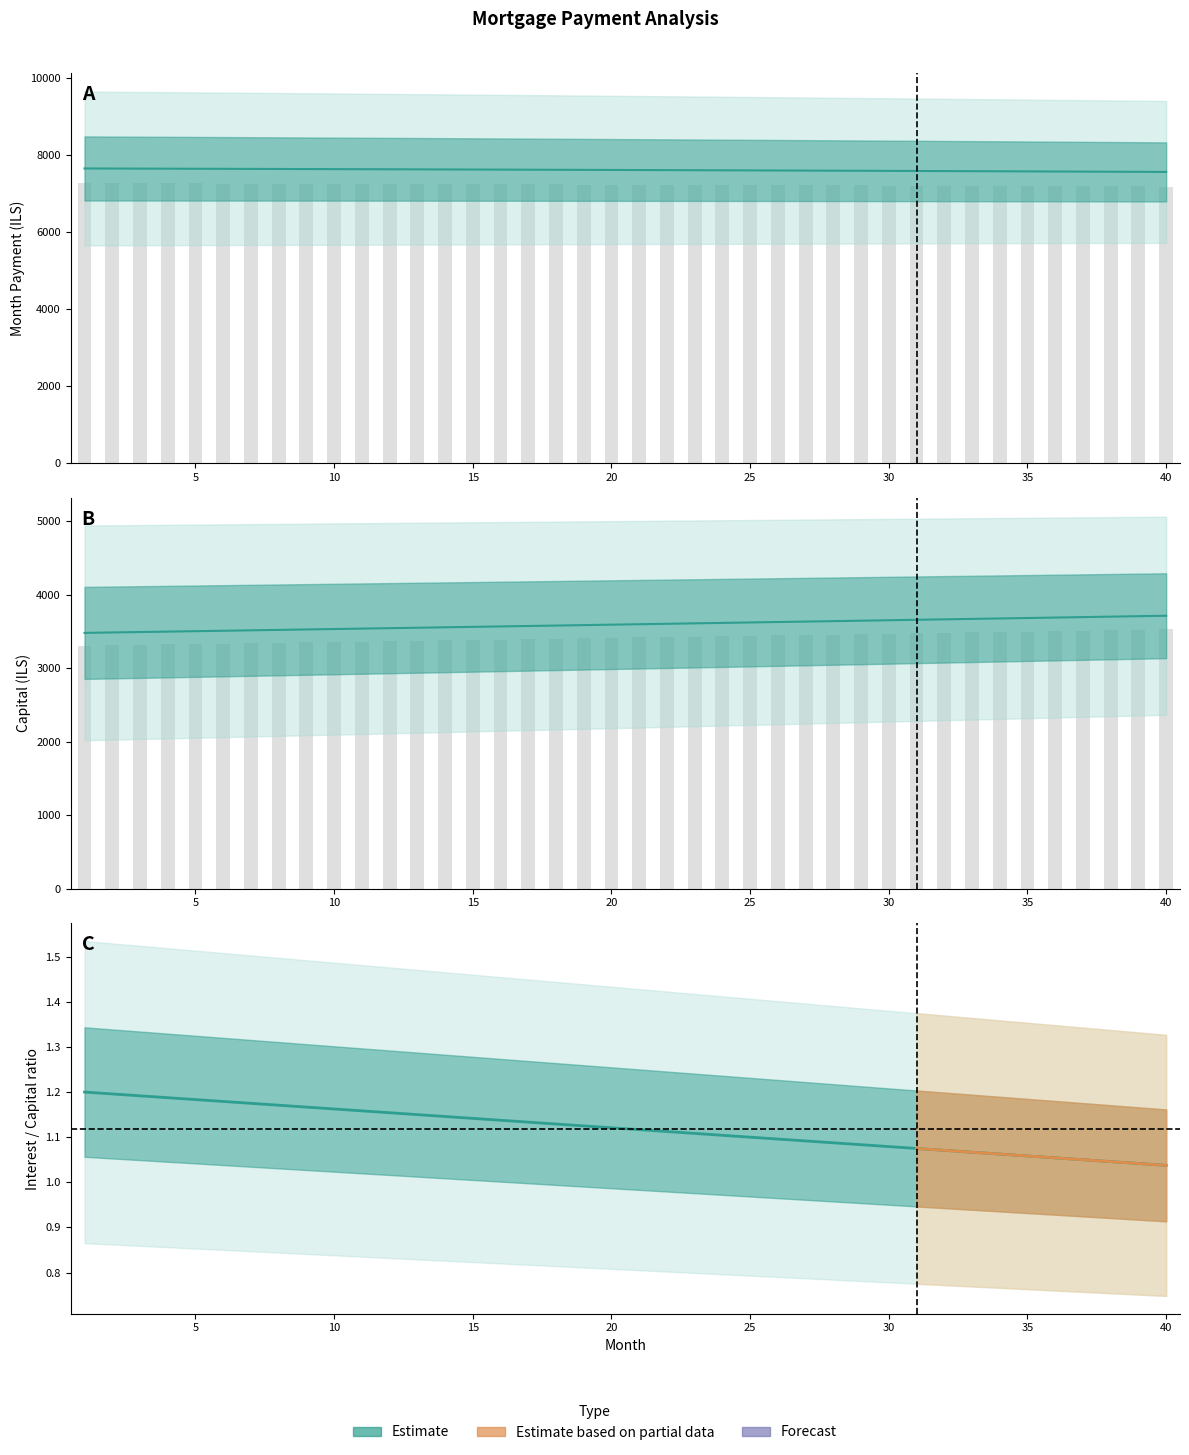

What is the total value across all series at 11?

14529.9